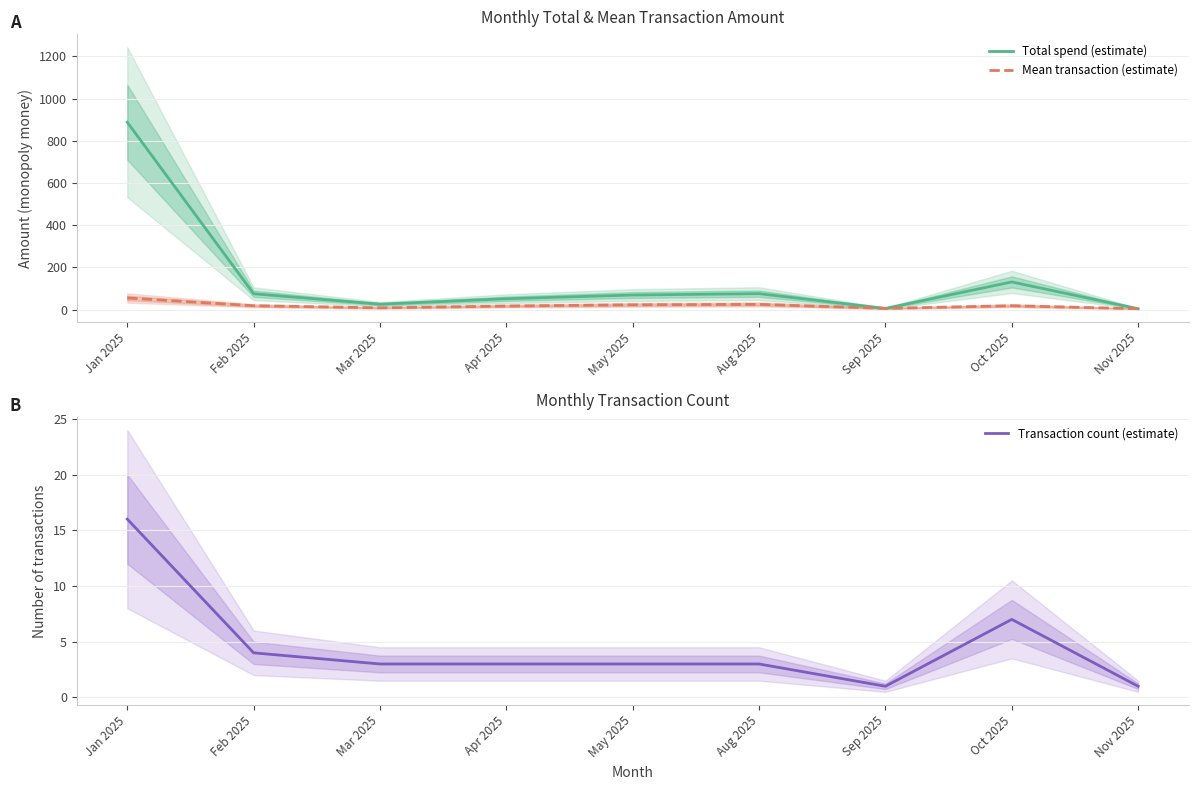

Reading left to right, extract all data points from this chart.

Total spend (estimate): 888.0	75.5	26.0	52.0	69.4	75.9	6.0	131.5	4.5
Mean transaction (estimate): 55.5	18.9	8.7	17.3	23.1	25.3	6.0	18.8	4.5
Transaction count (estimate): 16.0	4.0	3.0	3.0	3.0	3.0	1.0	7.0	1.0